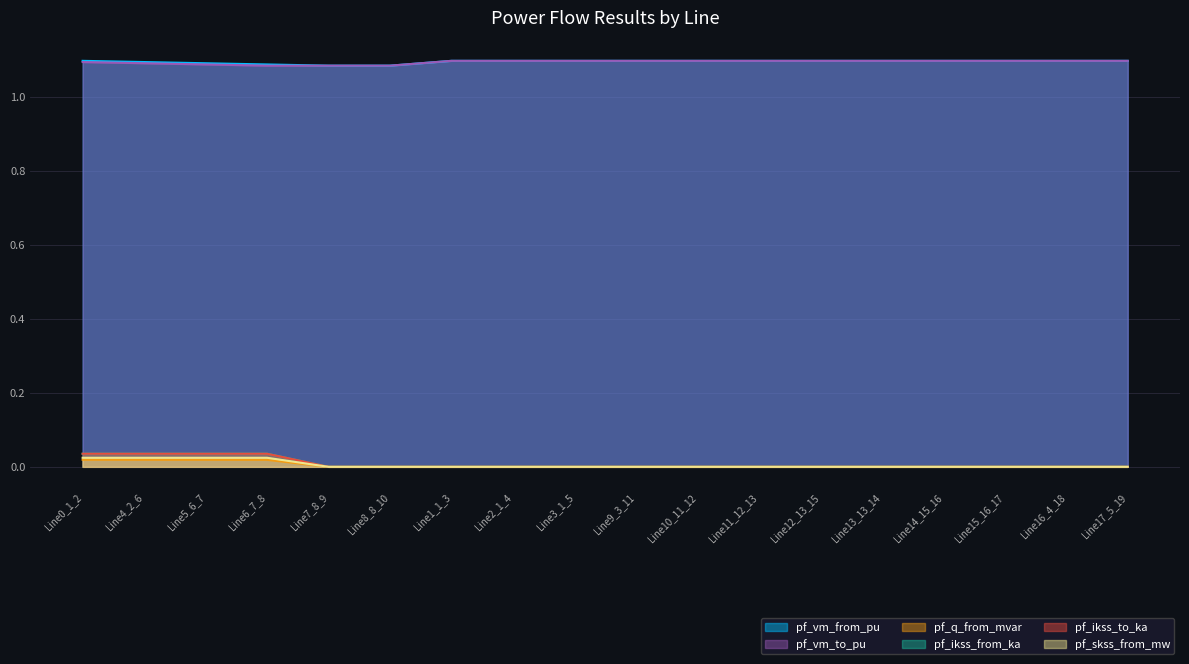

How many interior local peaks does the pf_ikss_from_ka series have?

1